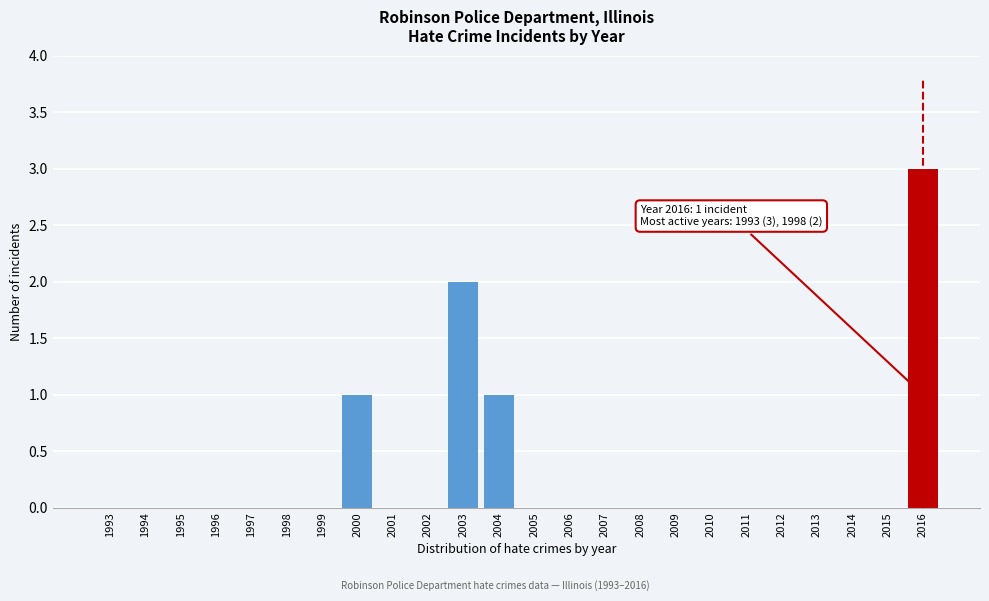

Reading left to right, transcribe all the data shown in this chart.

1993=0	1994=0	1995=0	1996=0	1997=0	1998=0	1999=0	2000=1	2001=0	2002=0	2003=2	2004=1	2005=0	2006=0	2007=0	2008=0	2009=0	2010=0	2011=0	2012=0	2013=0	2014=0	2015=0	2016=3